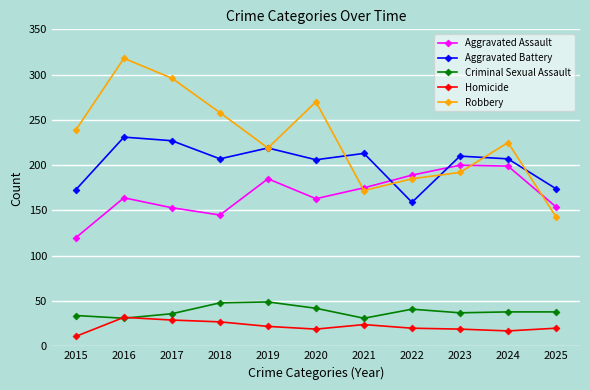

Is the value of Aggravated Assault at 2020 greater than the value of Aggravated Battery at 2015?

No